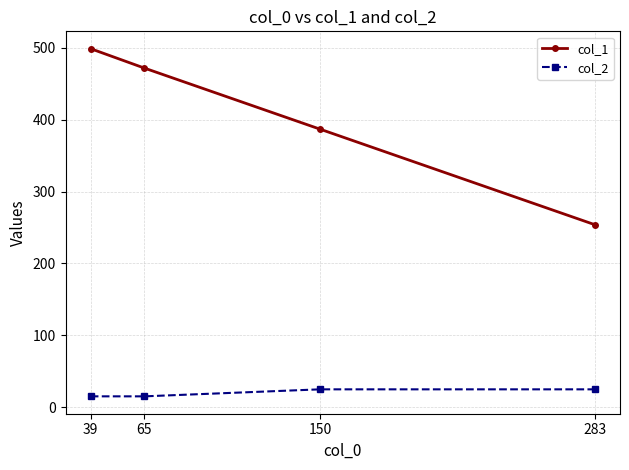

The col_2 series shows 24.8 at 283. True or false?

True